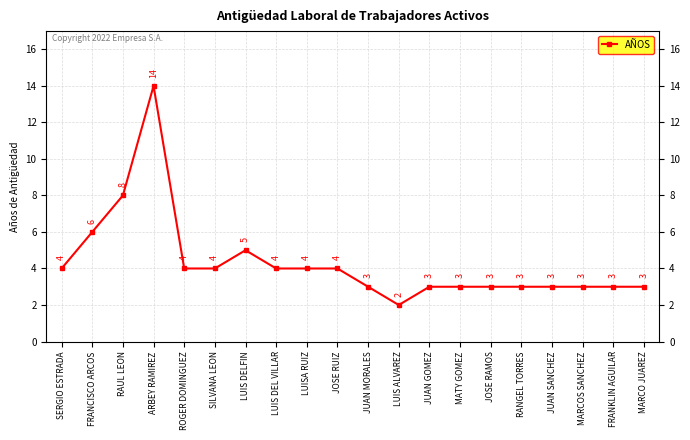

What value does the data have at JUAN SANCHEZ?

3